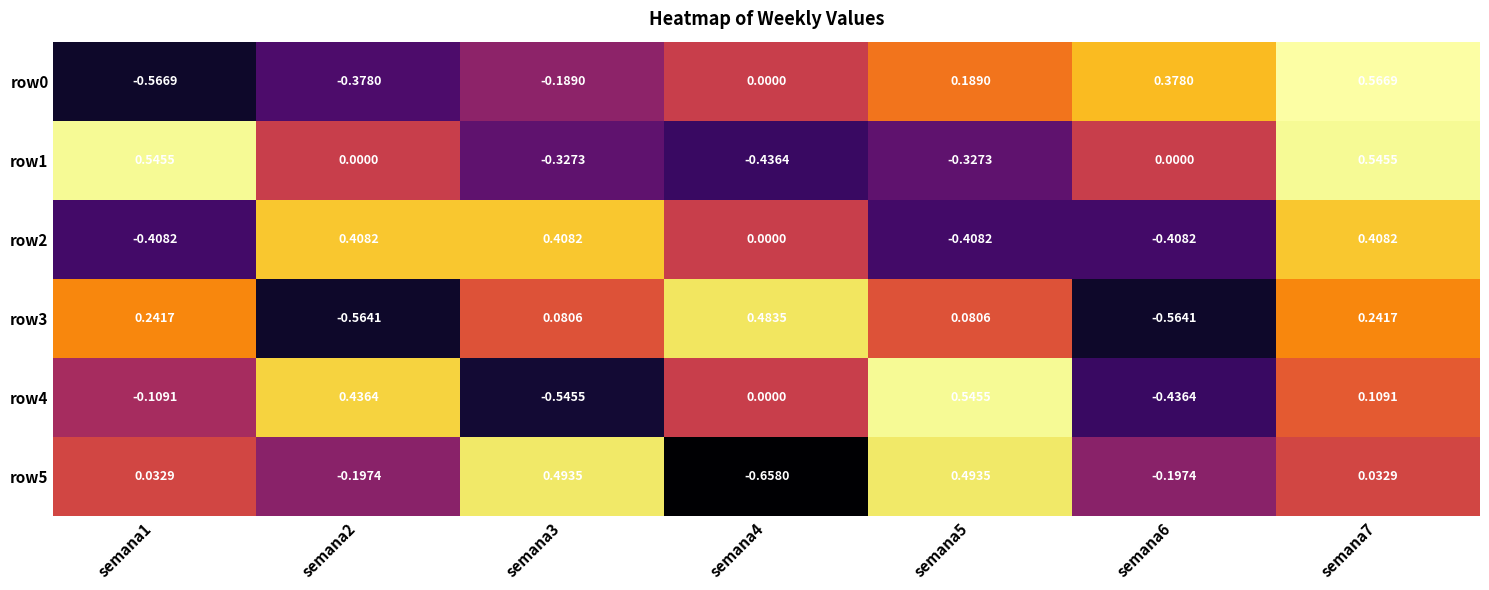

Is the value of row1 at semana5 greater than the value of row4 at semana7?

No